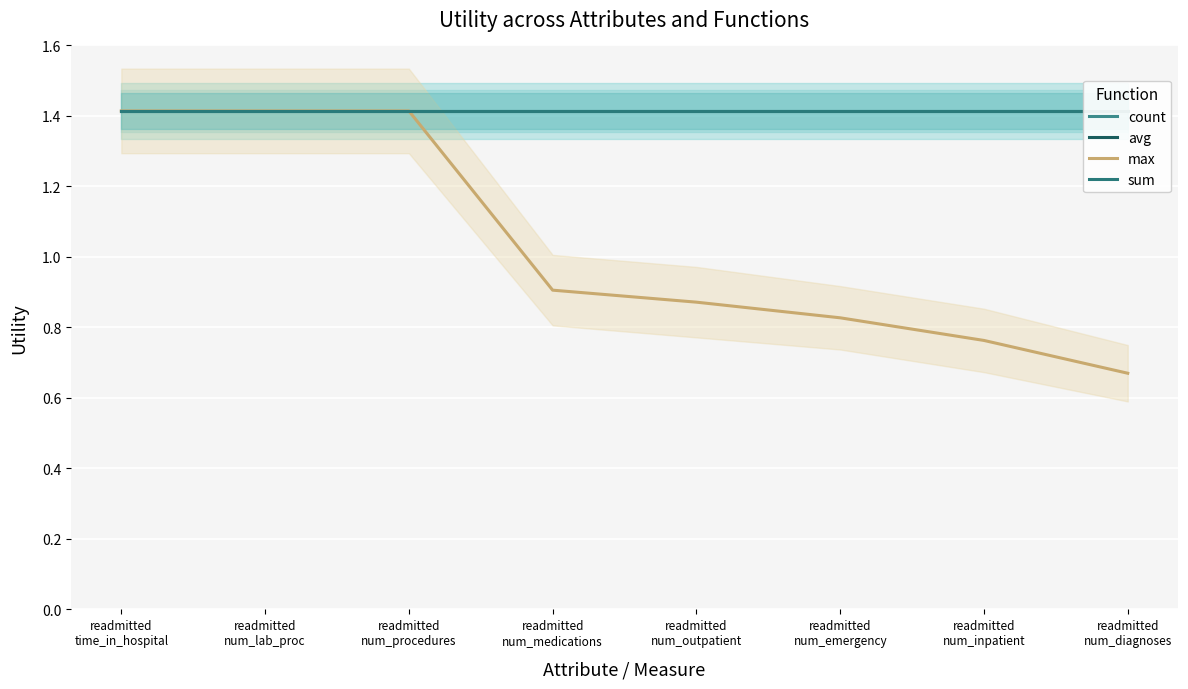

How many data points does each series have?

8